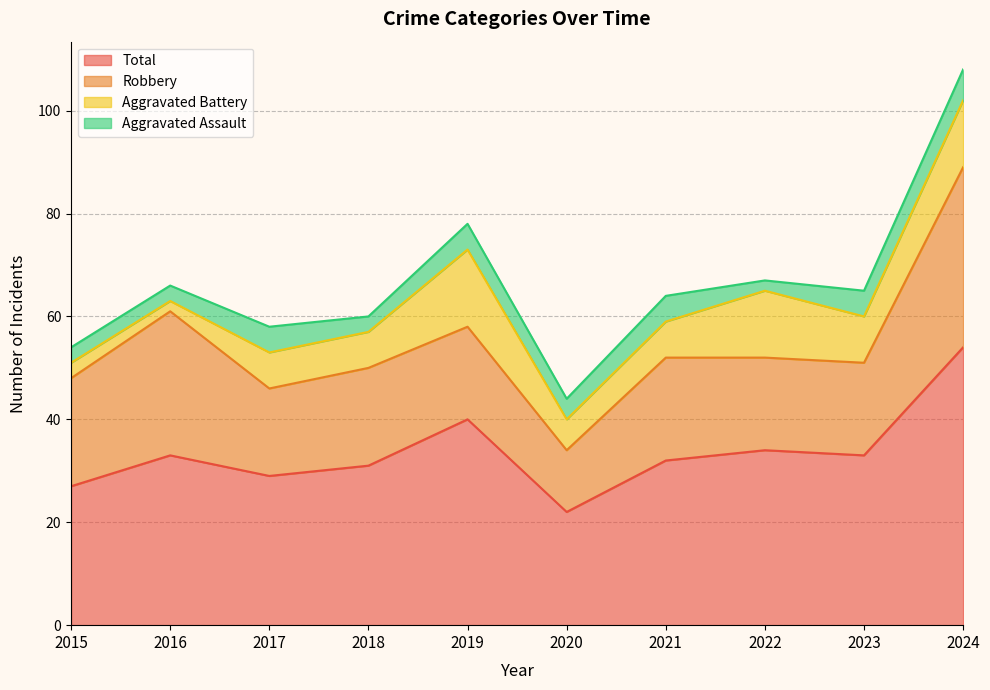

The Aggravated Assault series shows 2 at 2015. True or false?

False